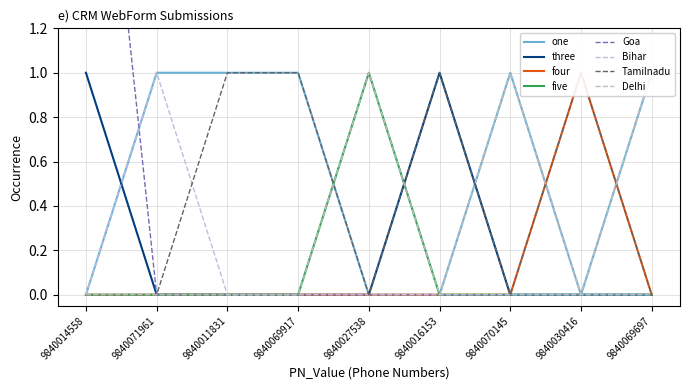

Which series changed the most between 9840014558 and 9840071961?

Goa